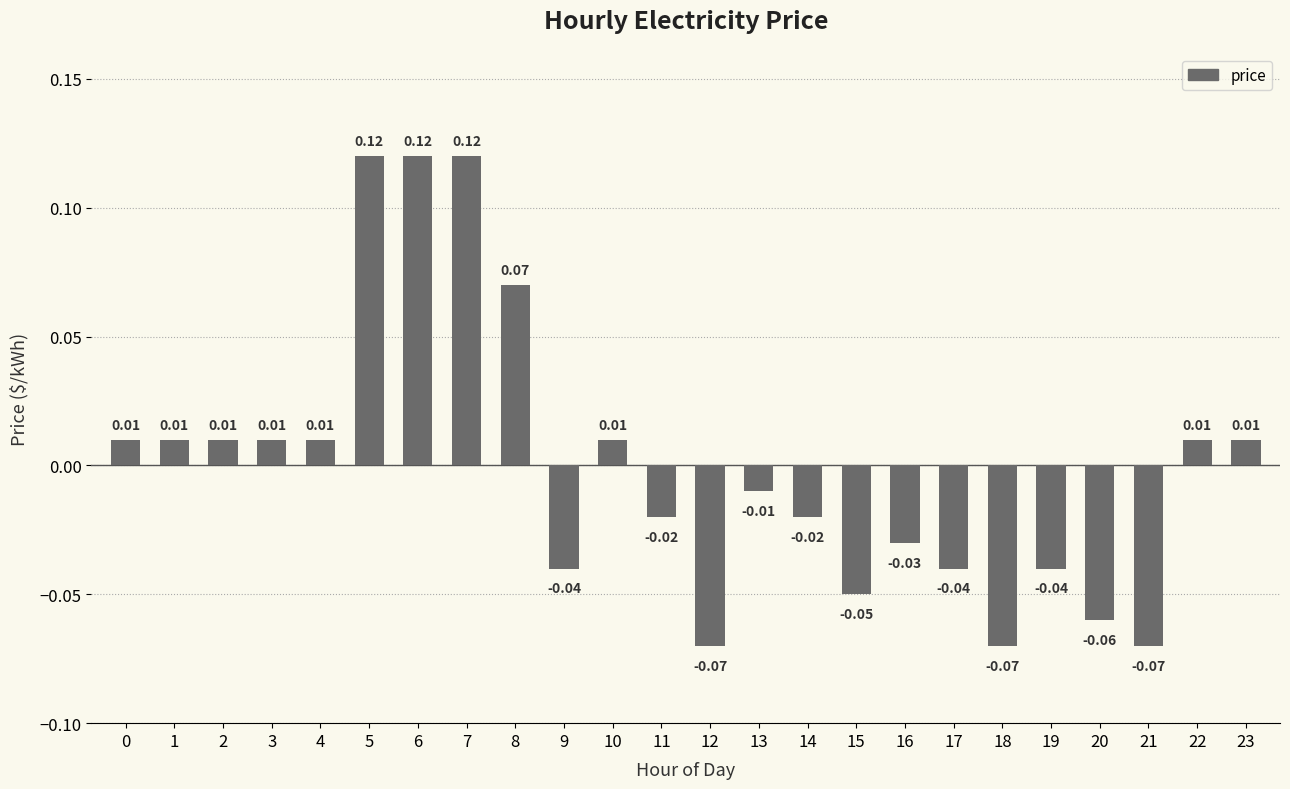

Which has a higher value, 10 or 16?

10